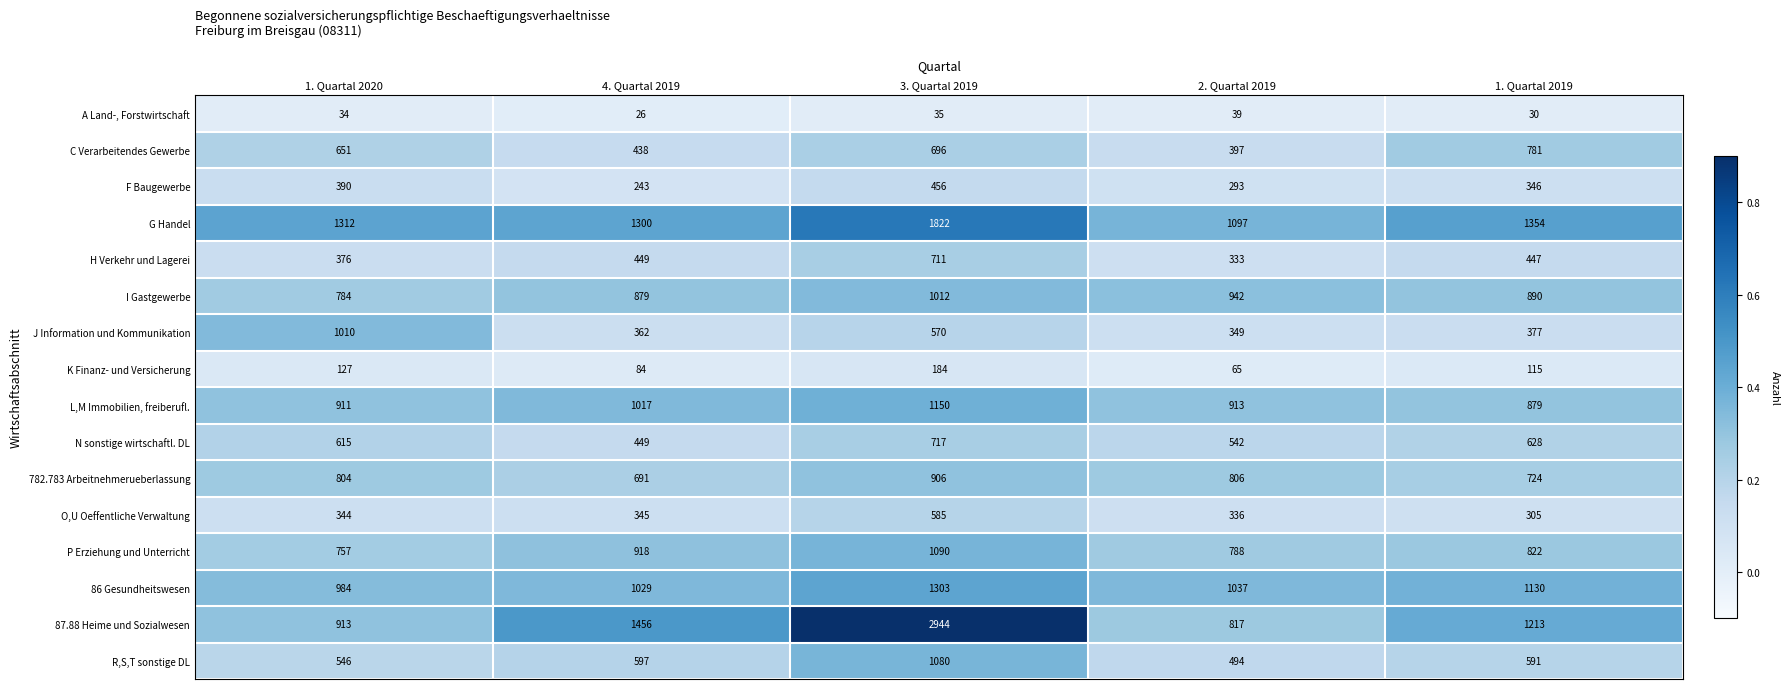

What is the sum of all K Finanz- und Versicherung values?

575